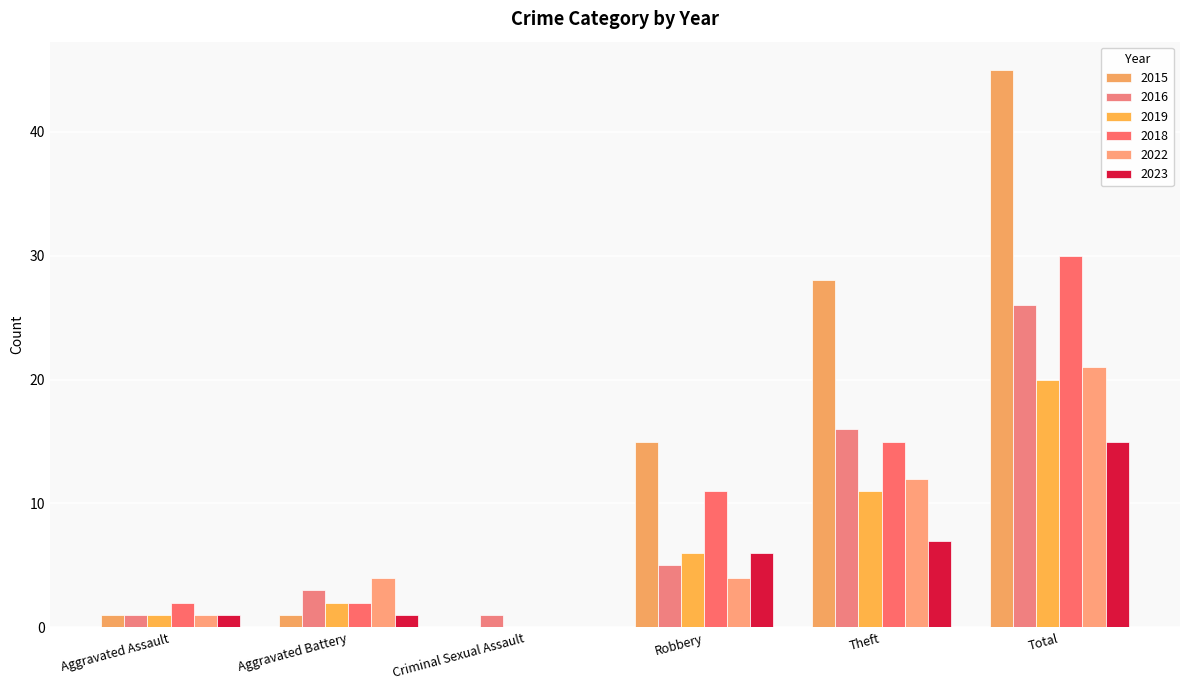

Between Criminal Sexual Assault and Theft, which series saw the biggest shift?

2015